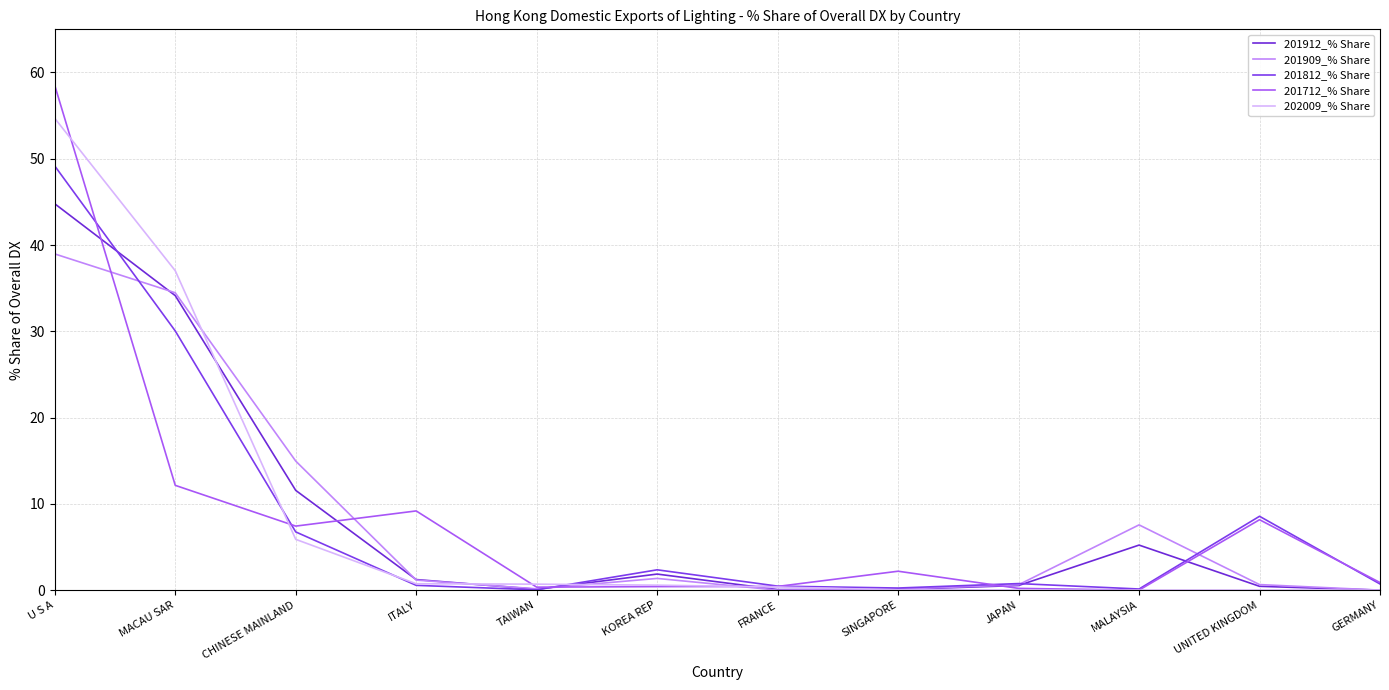

Count the number of data series in this chart.

5